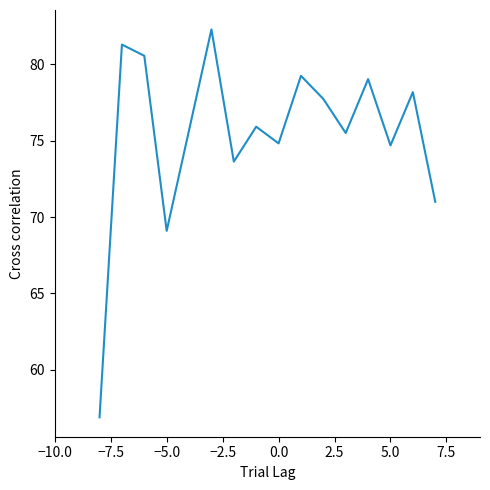

Reading right to left, transcribe all the data shown in this chart.

71.0	78.2	74.7	79.0	75.5	77.7	79.2	74.8	75.9	73.6	82.3	69.1	80.5	81.3	56.9